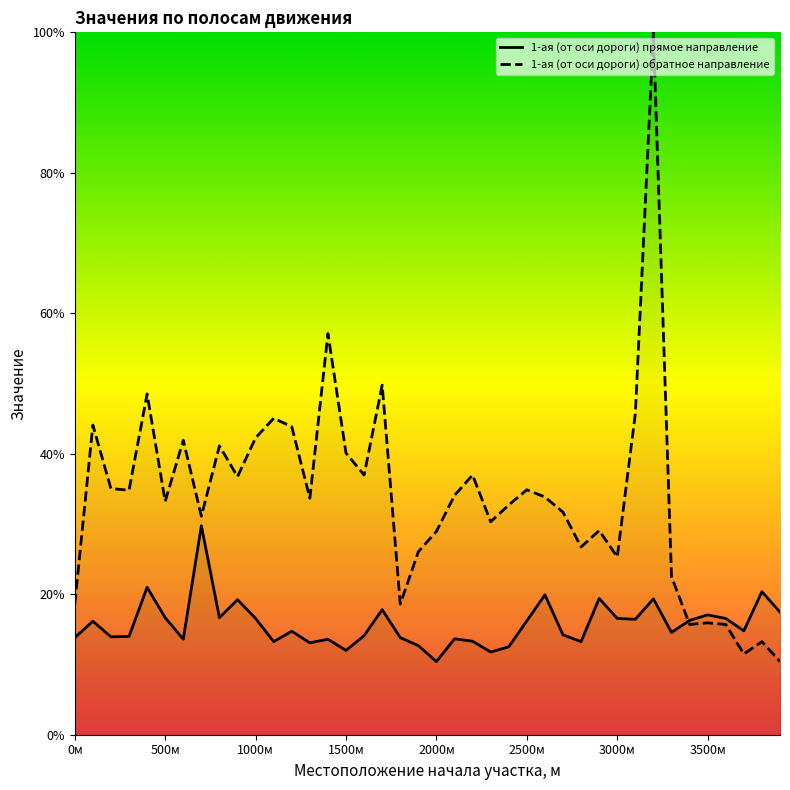

Which series has the largest total across all categories?

1-ая (от оси дороги) обратное направление